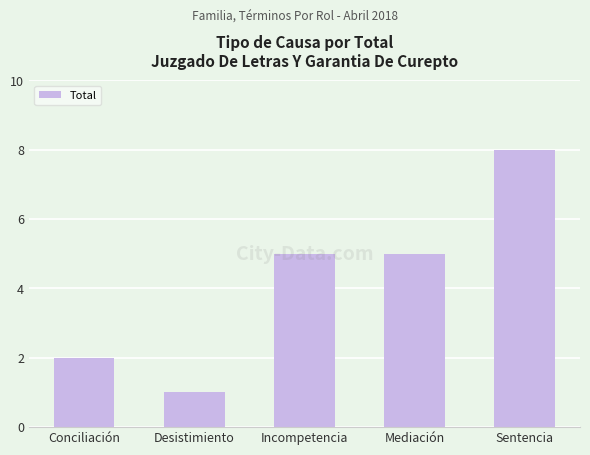

Does the chart contain stacked bars?

No